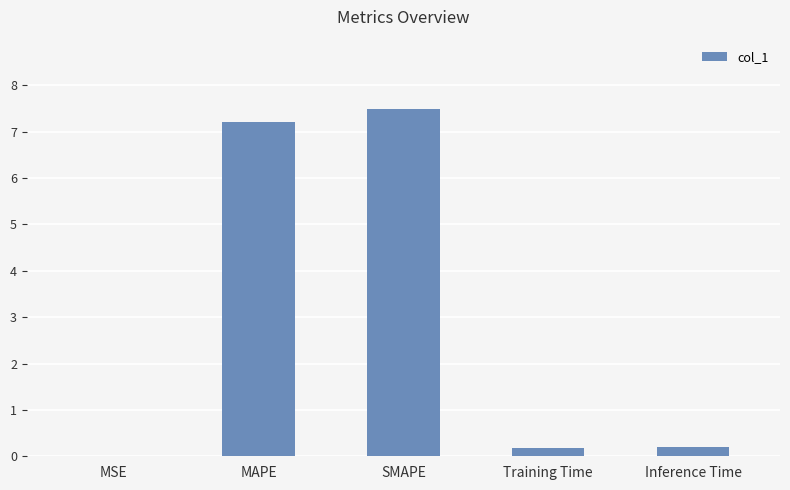

What is the maximum value shown in the chart?

7.5